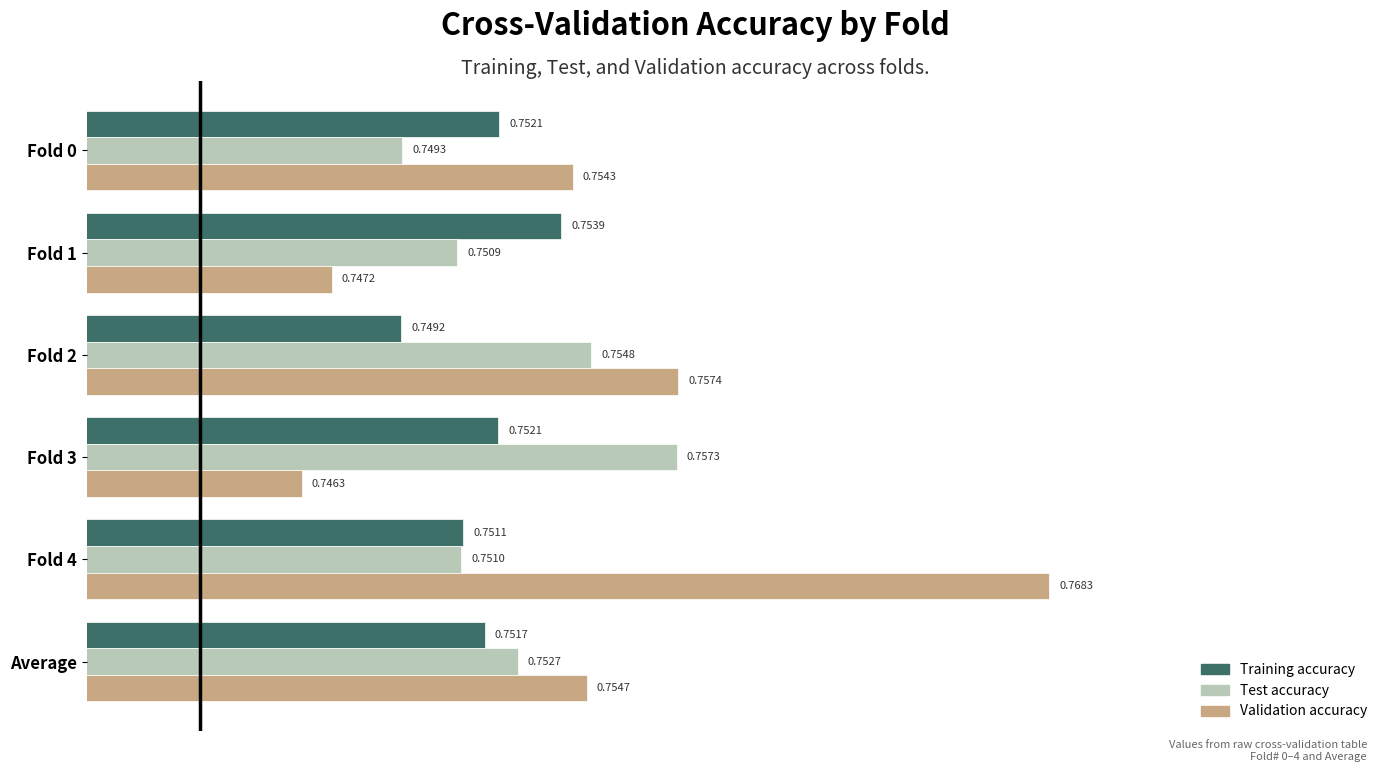

What are all the series names shown in the legend?

Training accuracy, Test accuracy, Validation accuracy